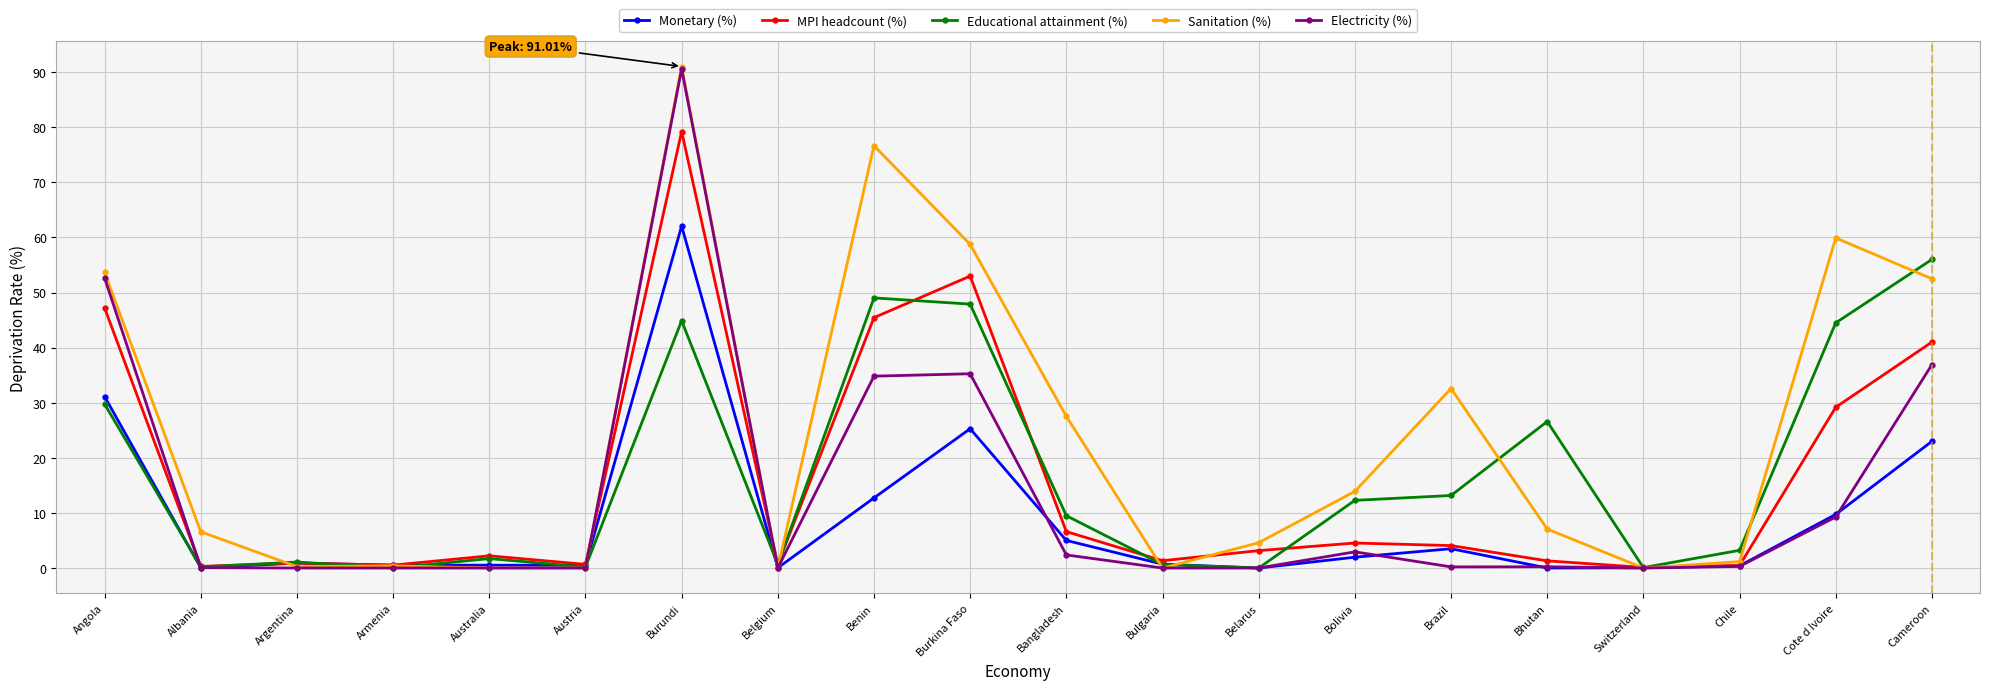

Which label corresponds to the largest value in the chart?

Burundi